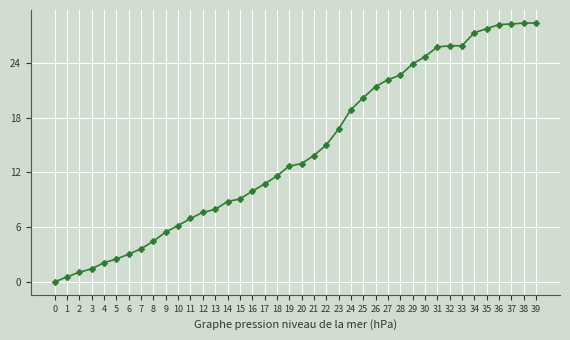

What is the difference between the maximum and minimum values?

28.4